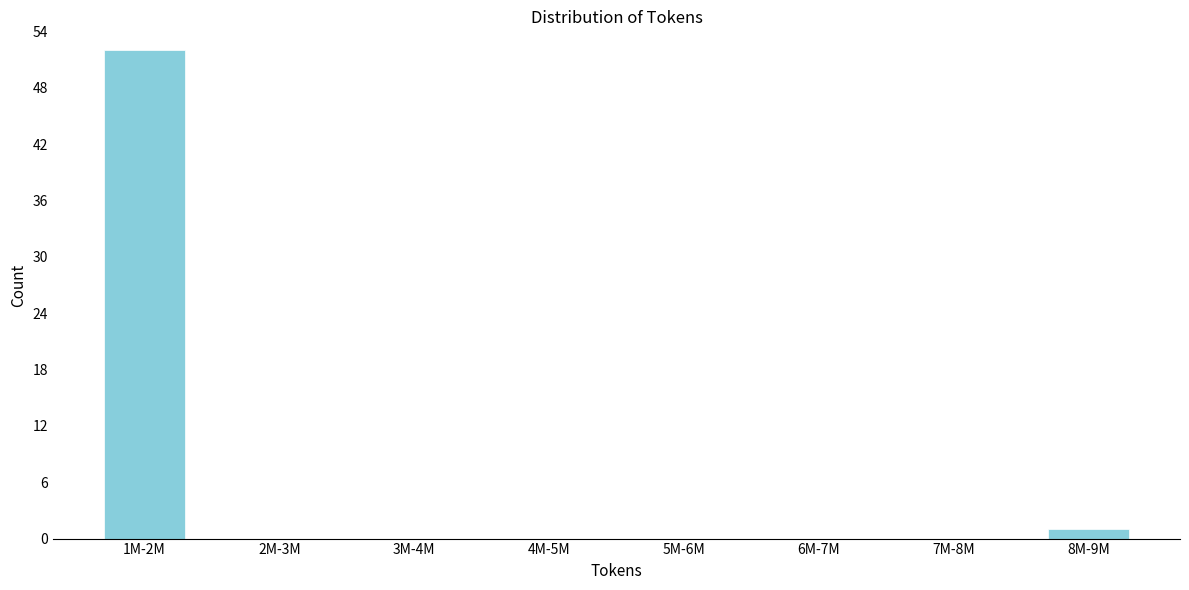

Reading left to right, transcribe all the data shown in this chart.

1M-2M=52	2M-3M=0	3M-4M=0	4M-5M=0	5M-6M=0	6M-7M=0	7M-8M=0	8M-9M=1